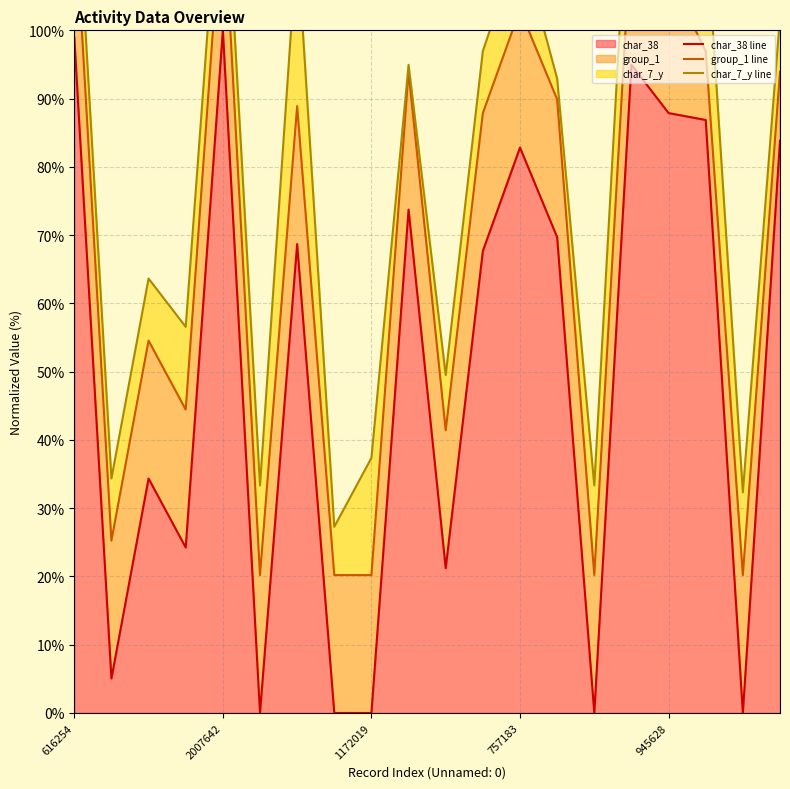

Is it true that char_38 equals 36.4 at 2007642?

False